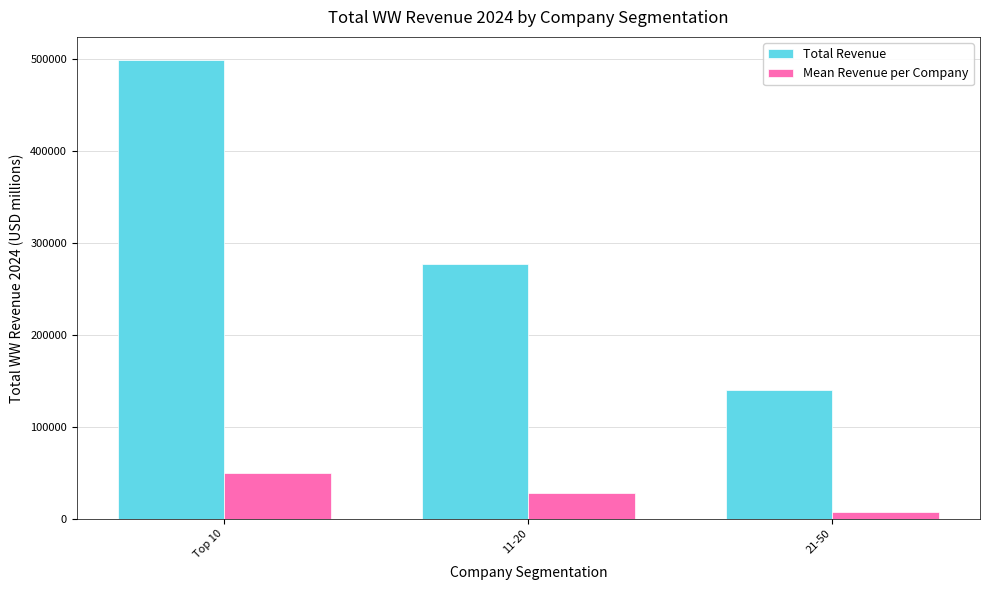

What is the spread (max minus min) of values at Top 10?

449332.5